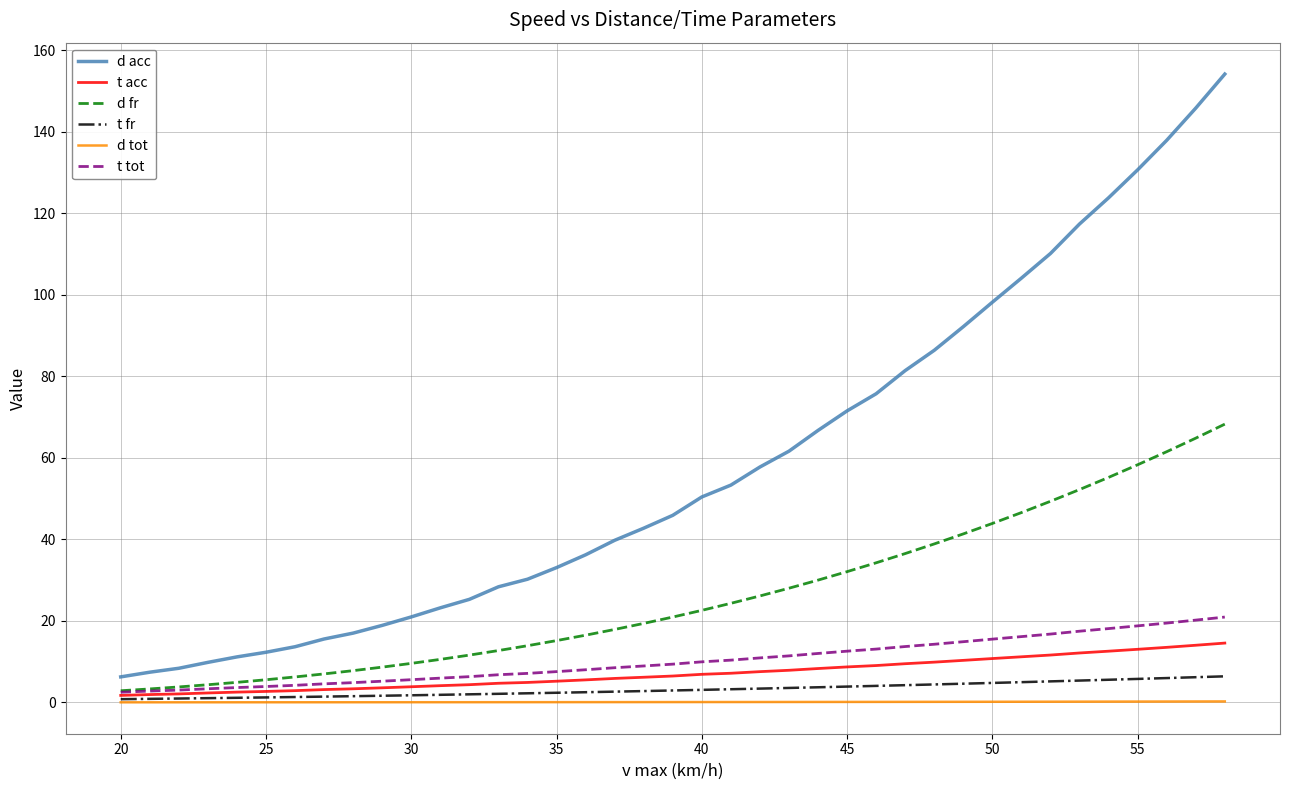

True or false: d tot and d acc cross at least once.

False